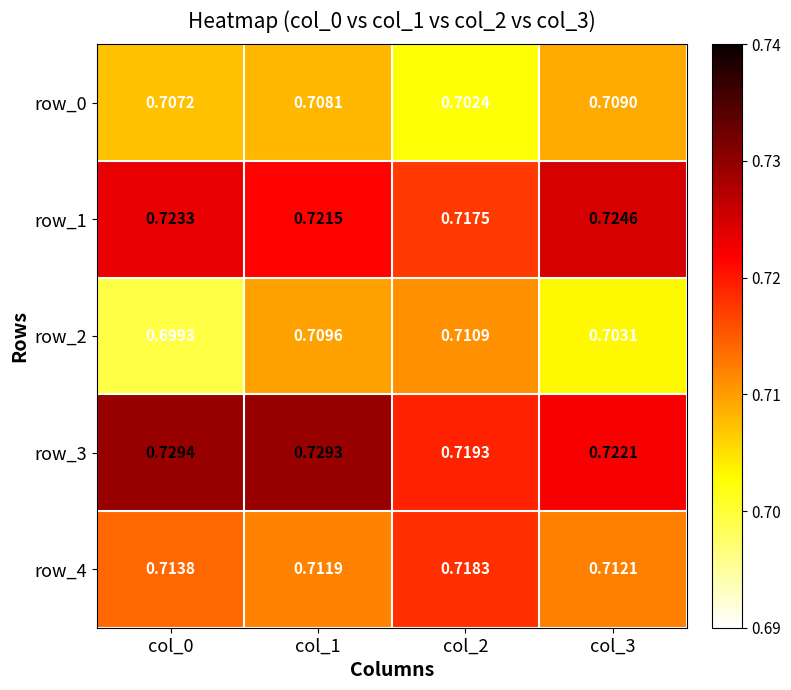

How many row_3 values are between 0 and 1?

4